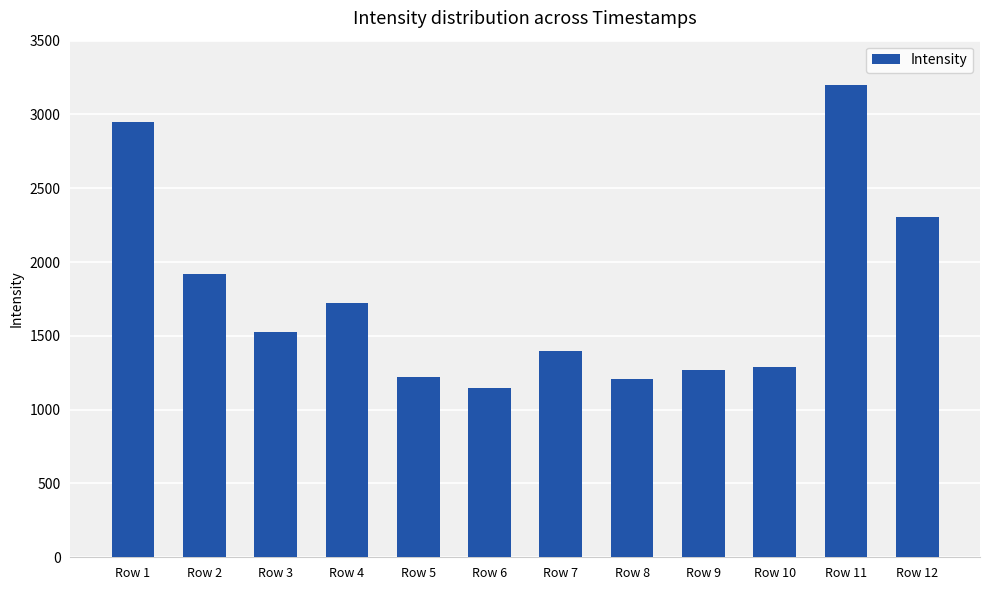

Read the value at Row 2.

1922.1